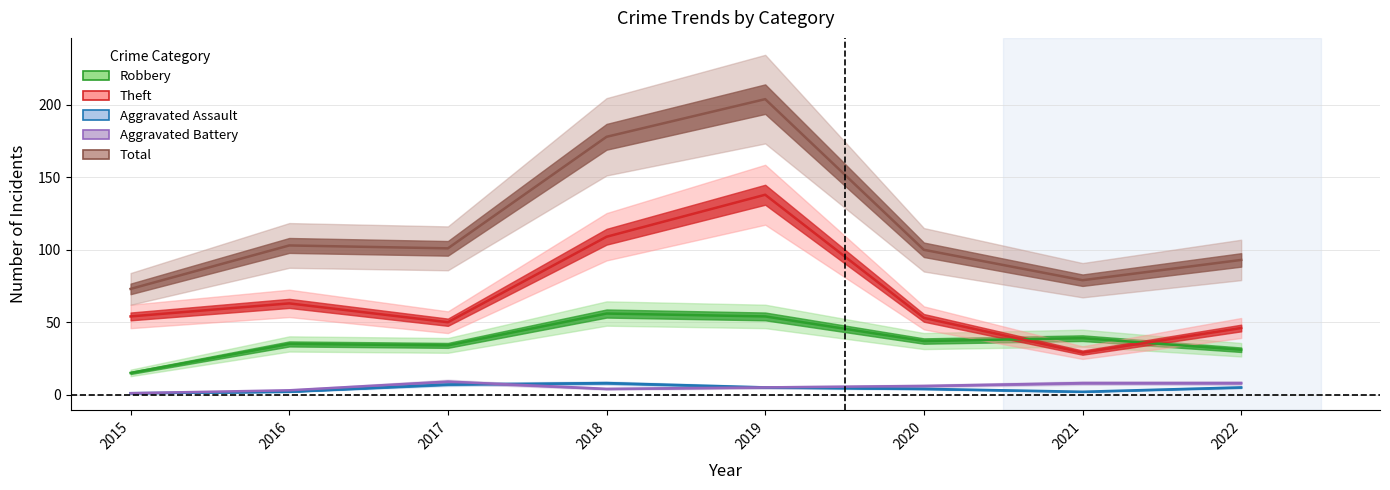

Rank the categories by Total value from highest to lowest.

2019, 2018, 2016, 2017, 2020, 2022, 2021, 2015